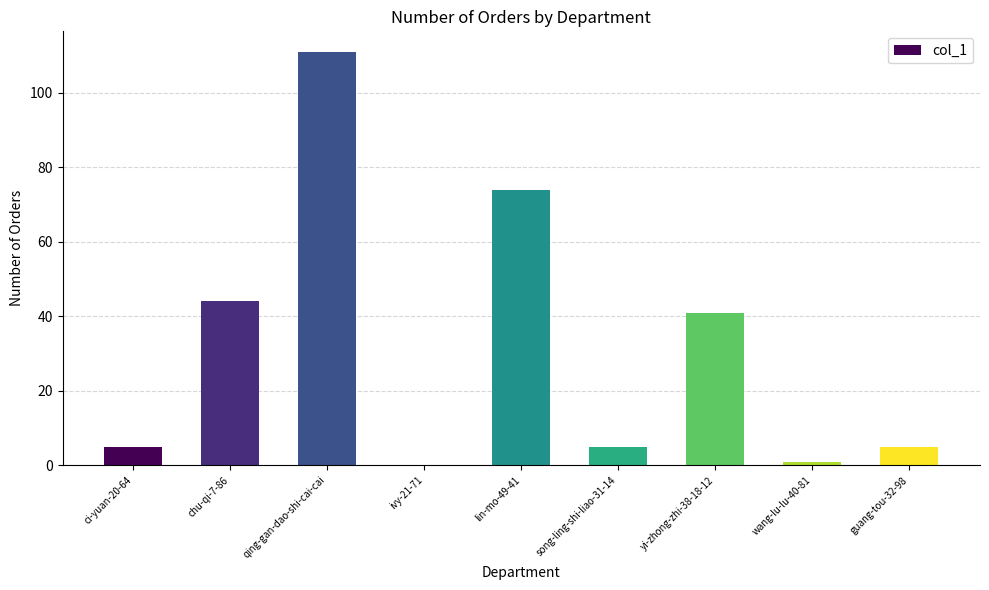

Where is the data nearest to the value 55?

chu-qi-7-86